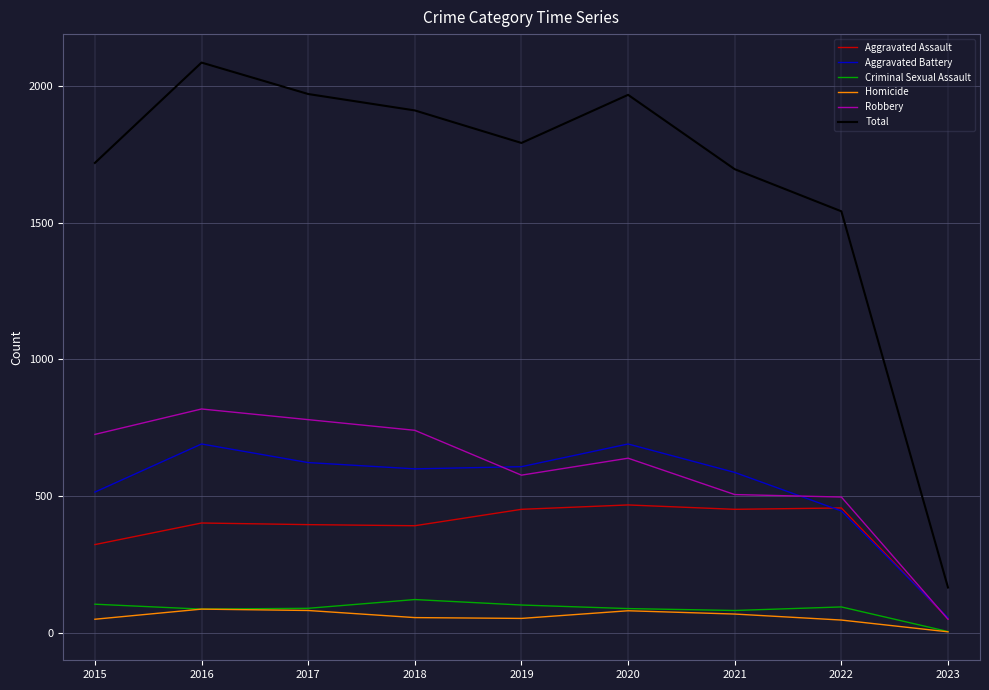

Is this an area chart (filled region under the line)?

No